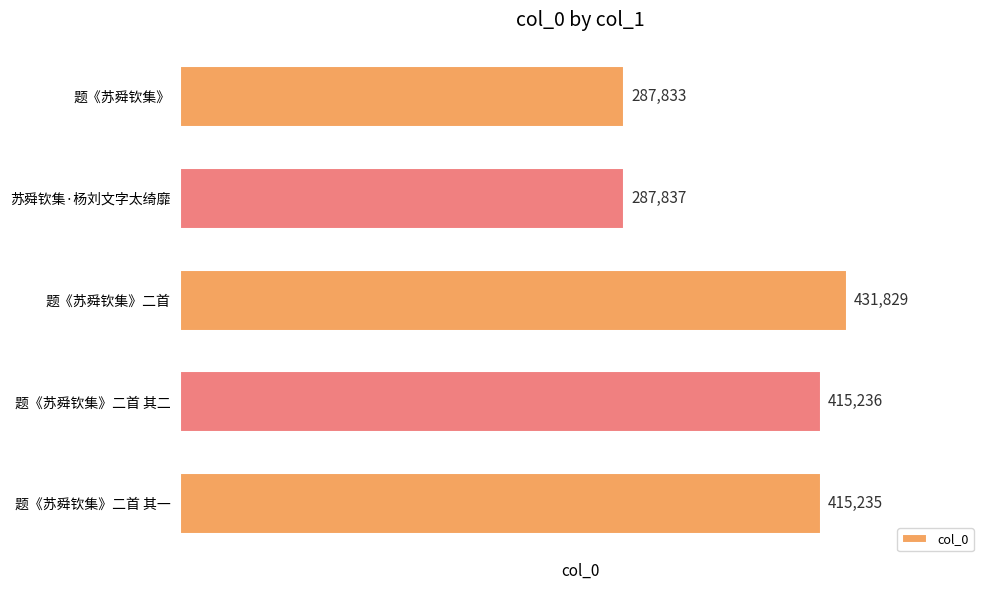

What value does the data have at 题《苏舜钦集》二首?

431829